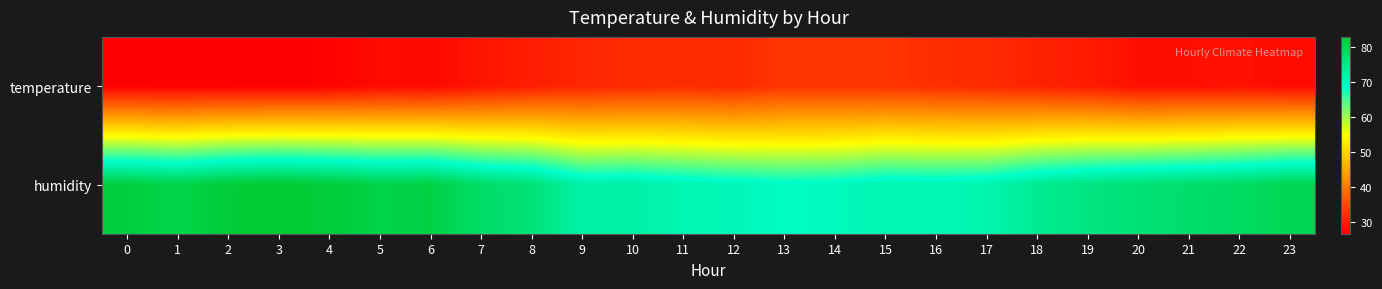

Which series has the largest range (max minus min)?

humidity